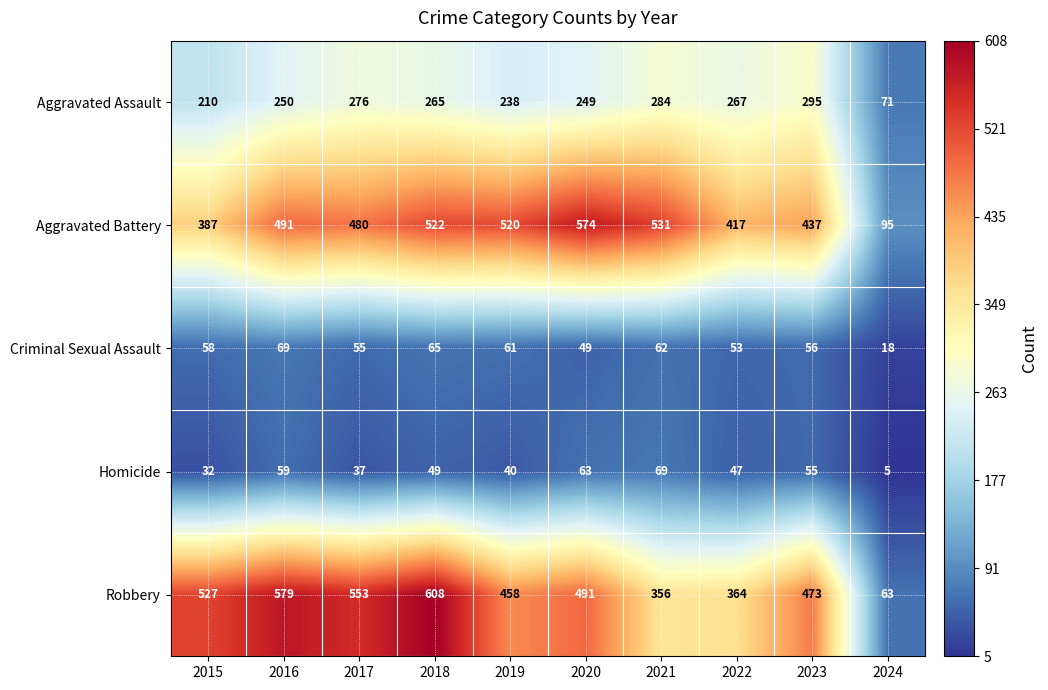

Where does the Robbery series first go above 491?

2015